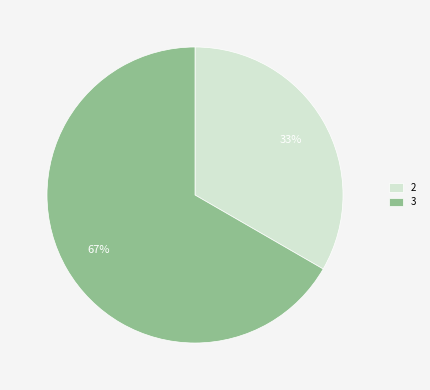

What percentage is the 3 slice, to the nearest percent?

67%